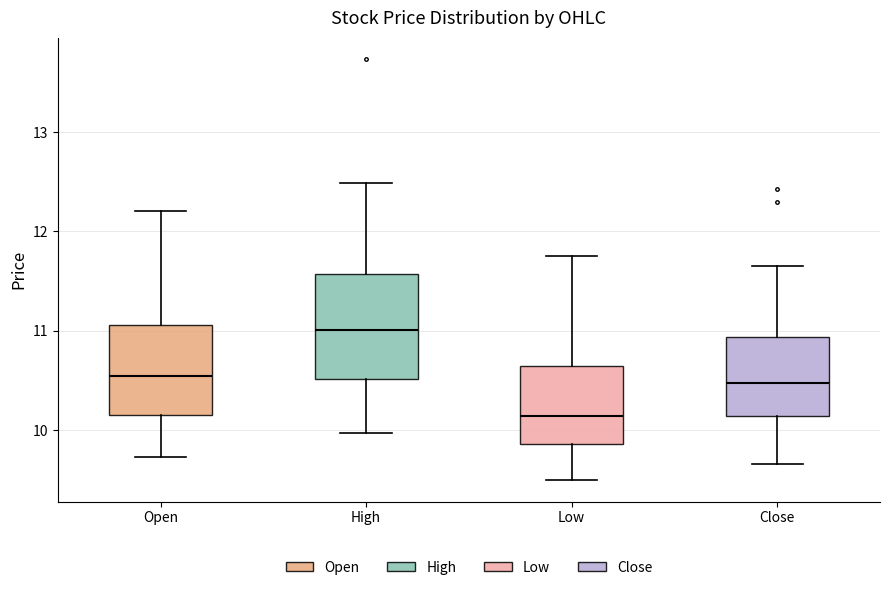

Where does the median line of the box for High sit on the y-axis? The values are not printed on the chart, so give them approximately, as read against the axis.

11.0